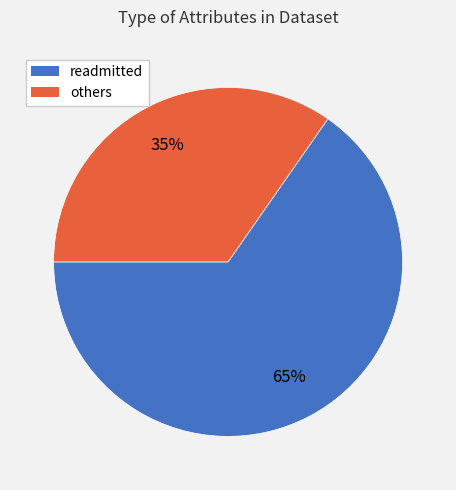

To the nearest percent, what is the average slice percentage?

50%